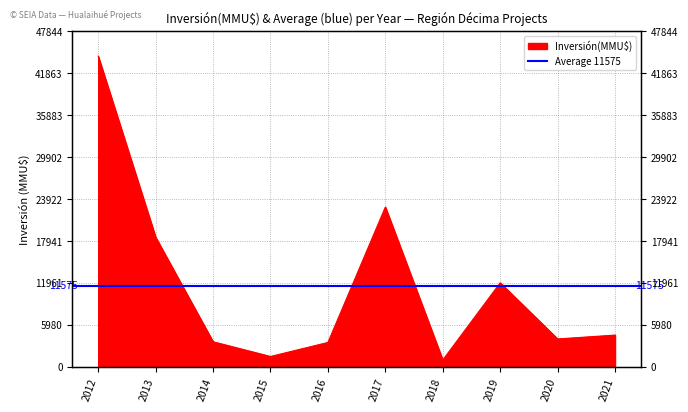

Reading left to right, transcribe all the data shown in this chart.

2012=44300	2013=18500	2014=3599	2015=1500	2016=3500	2017=22800	2018=1000	2019=12000	2020=4000	2021=4550